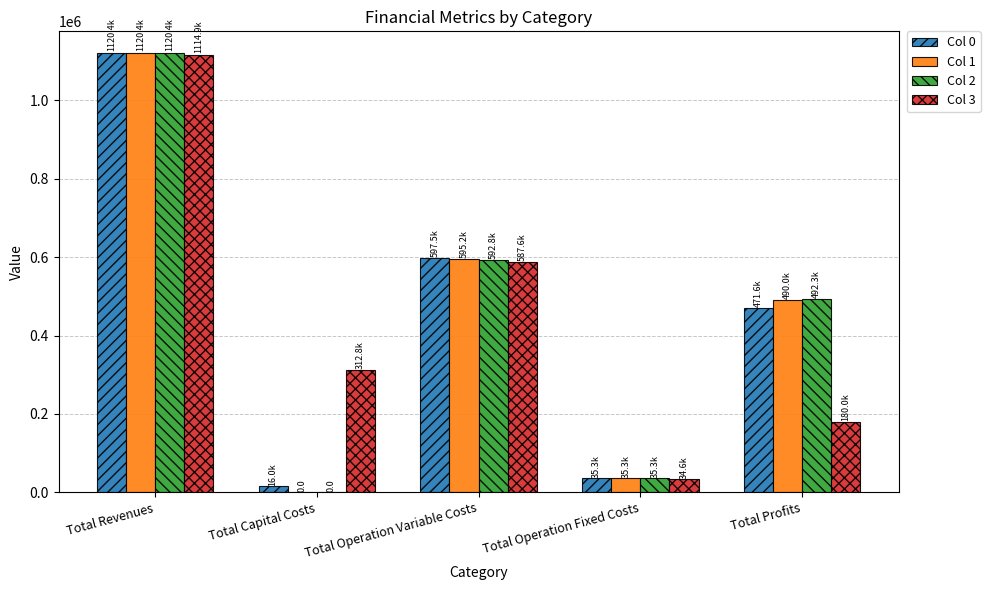

Is it true that Col 3 equals 44770.3 at Total Profits?

False